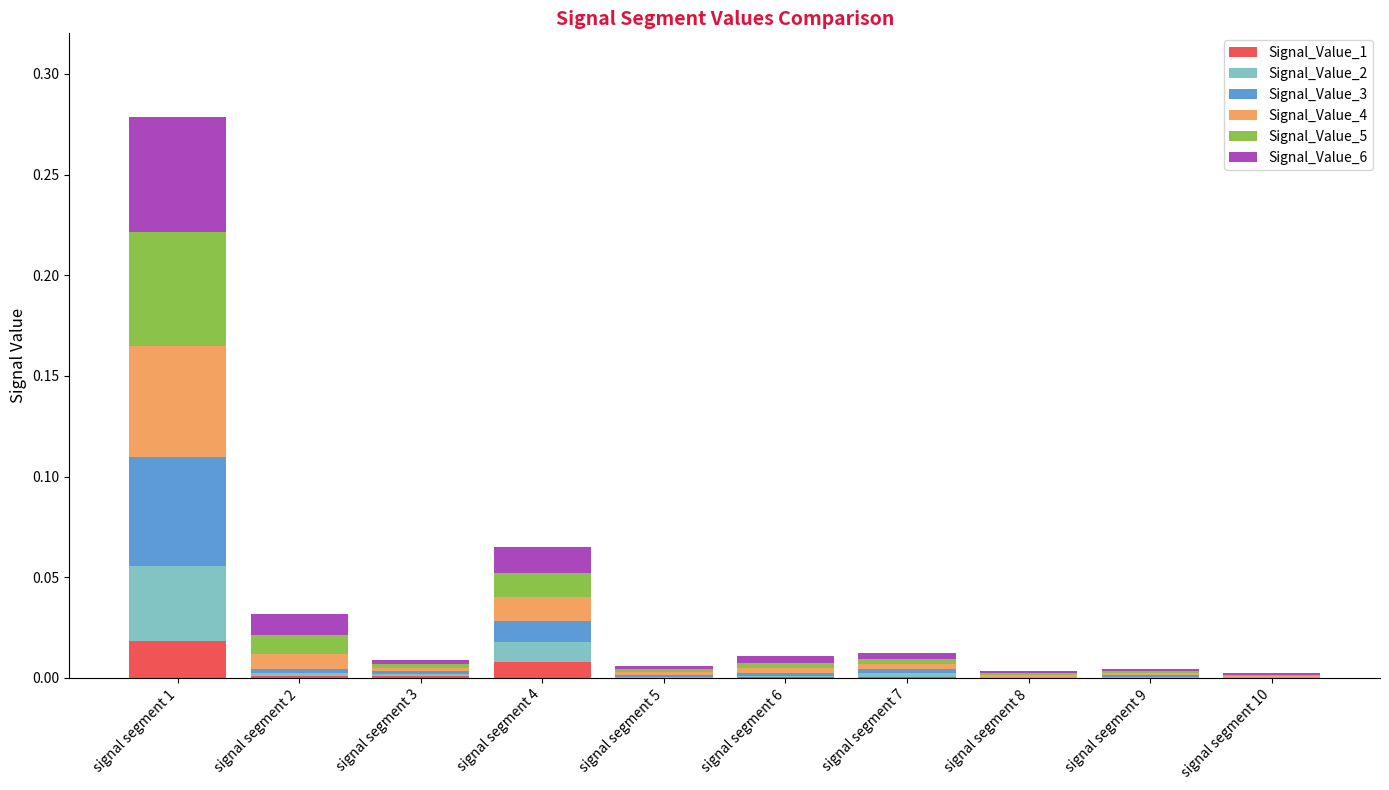

At which category is the sum across all series the highest?

signal segment 1